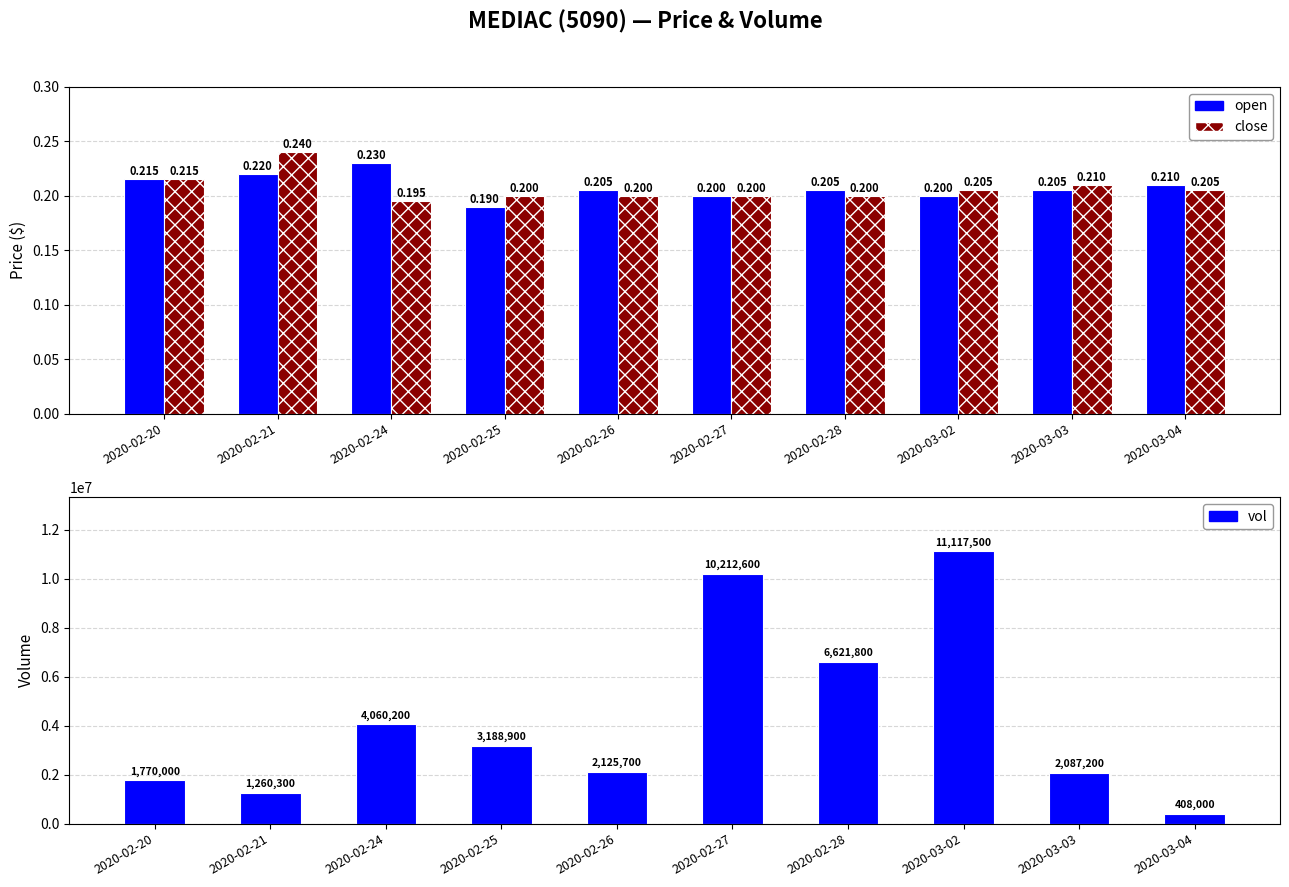

How many series are shown in this chart?

3